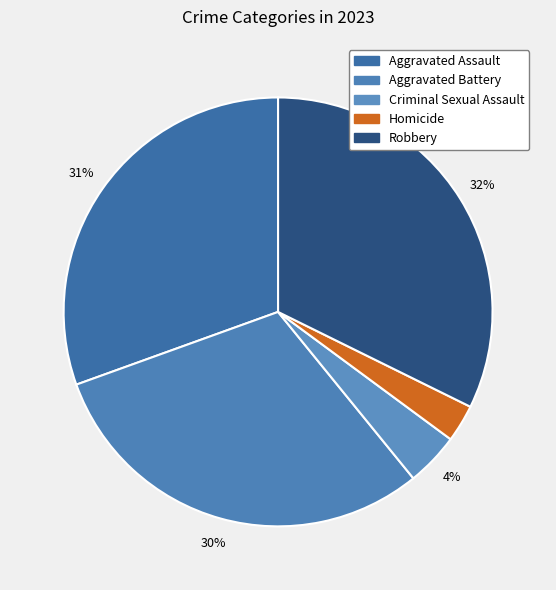

What is the ratio of the value at Aggravated Battery to the value at Criminal Sexual Assault?

7.6